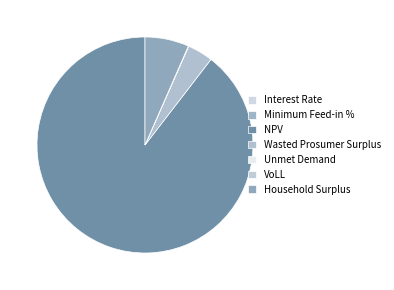

Between Minimum Feed-in % and NPV, which is larger?

NPV